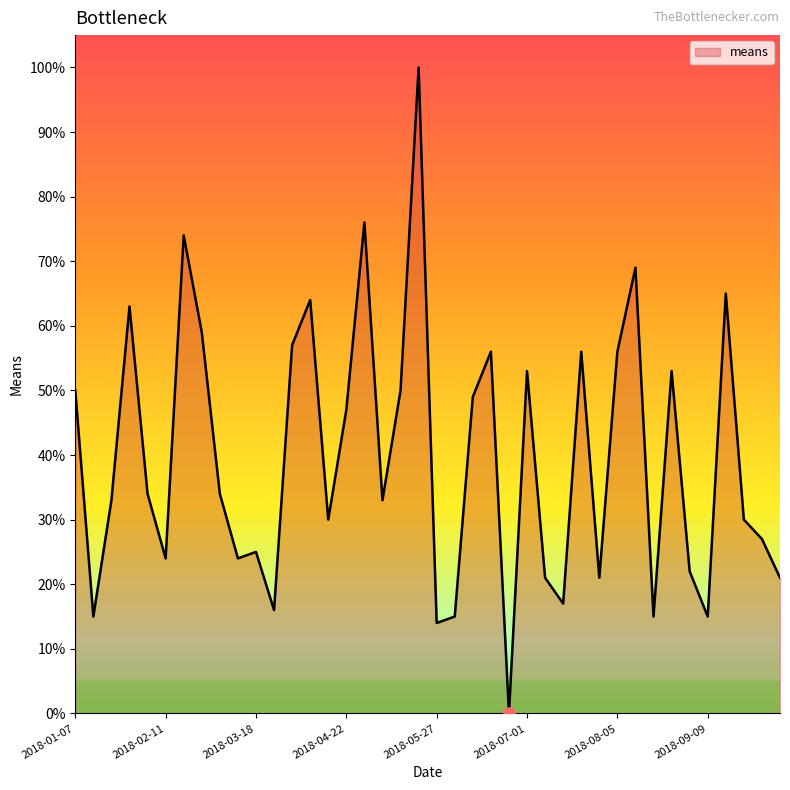

What is the difference between the maximum and minimum values?

100